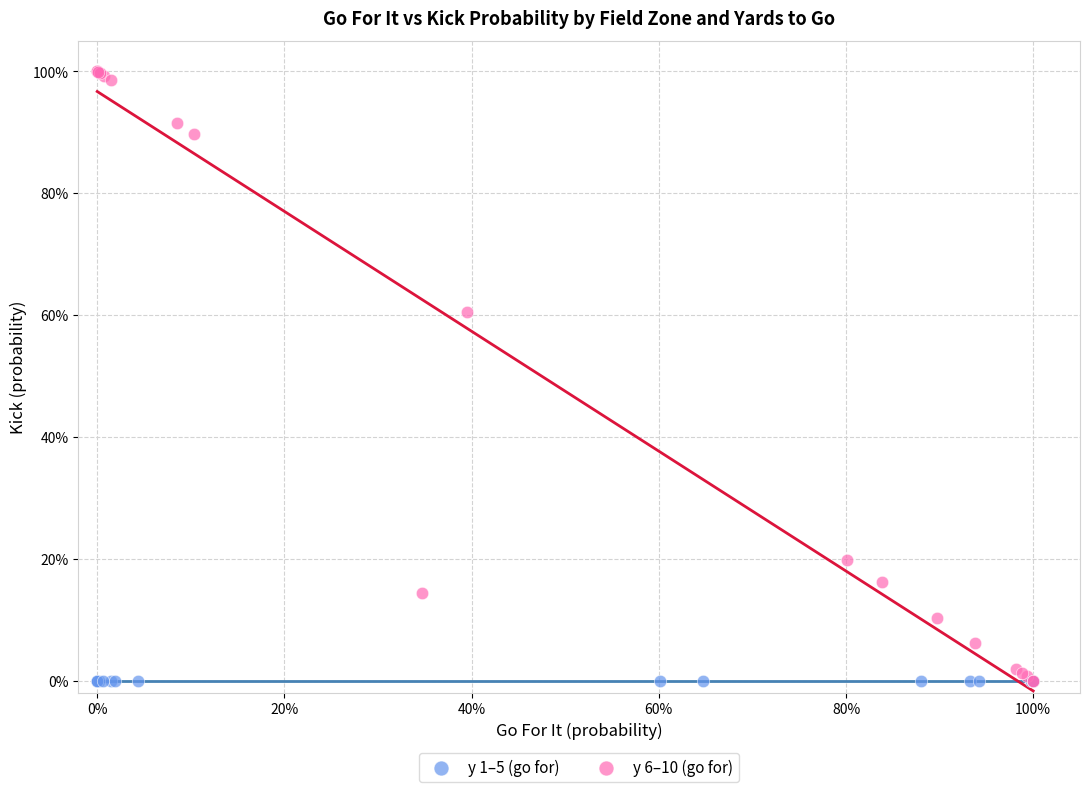

Which series reaches the maximum Y coordinate?

y 6–10 (go for)